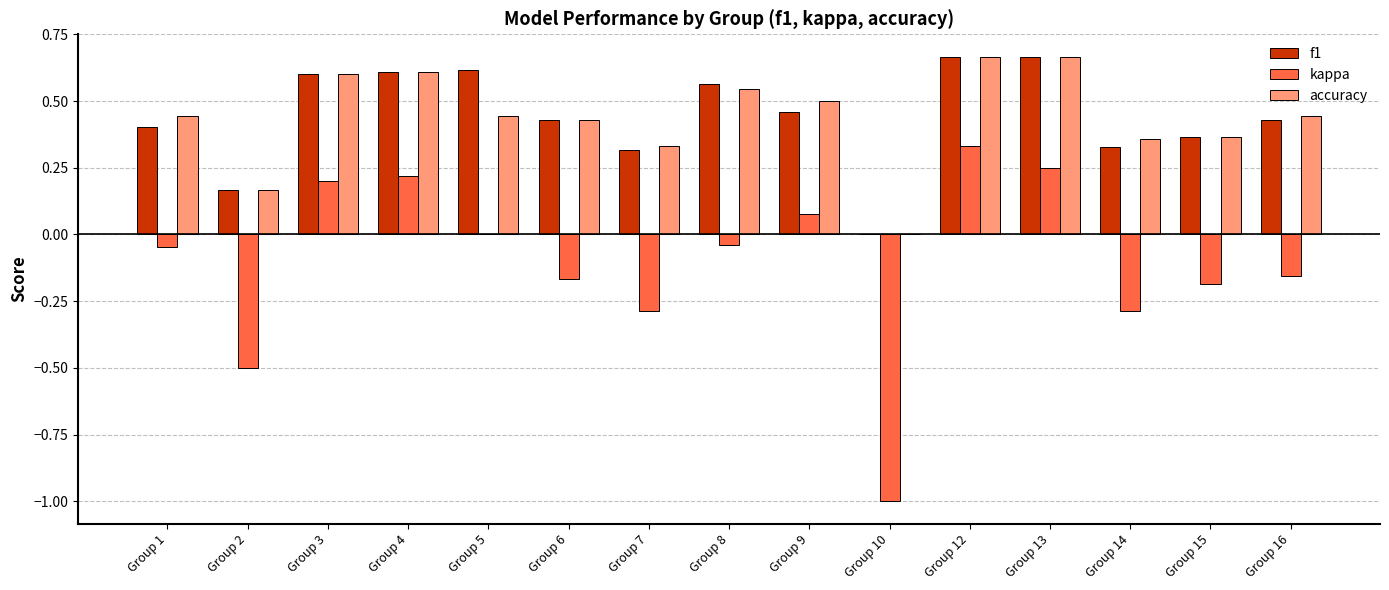

Which category has the highest value in the kappa series?

Group 12